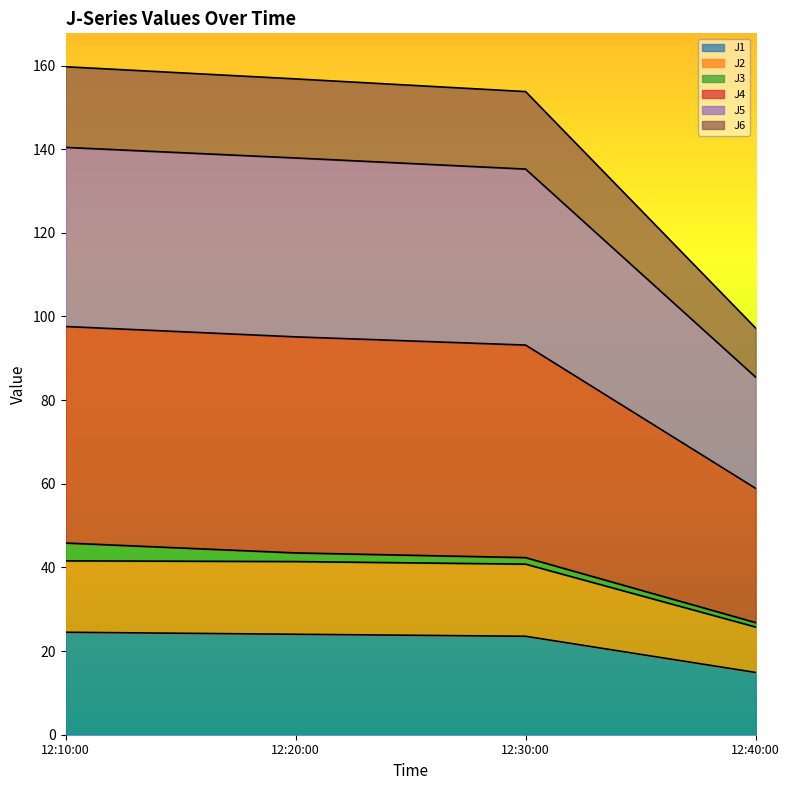

Does the chart display data point markers on the line(s)?

No